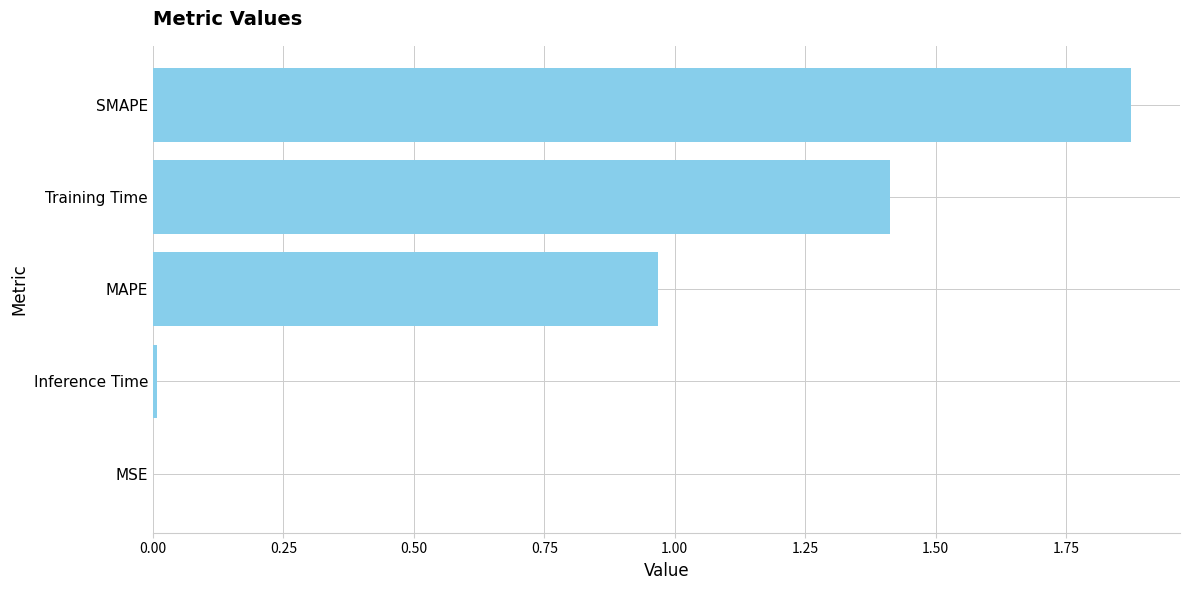

At which category does the chart reach its peak across all series?

SMAPE